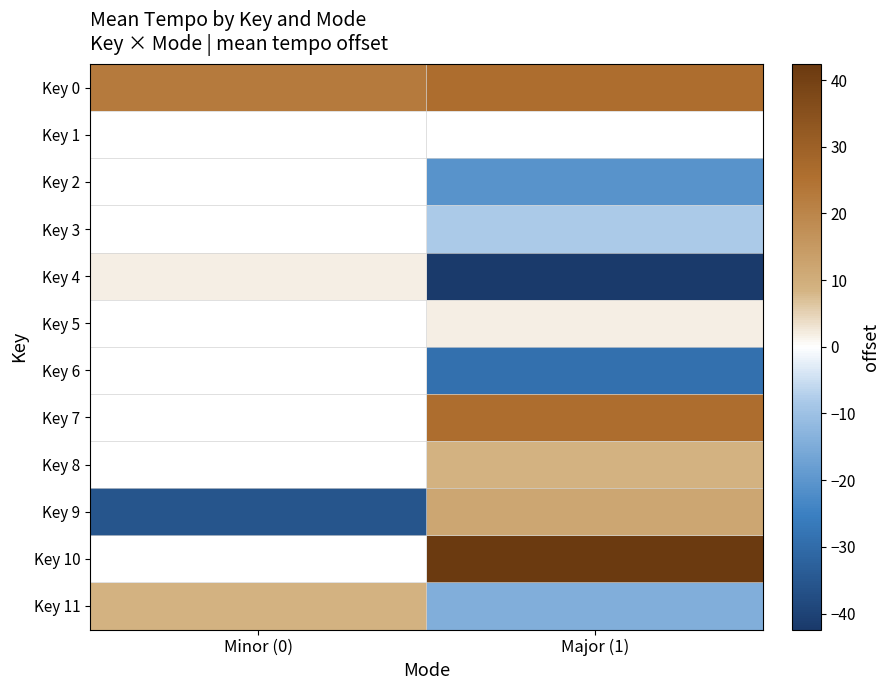

Which series has the largest range (max minus min)?

Key 9